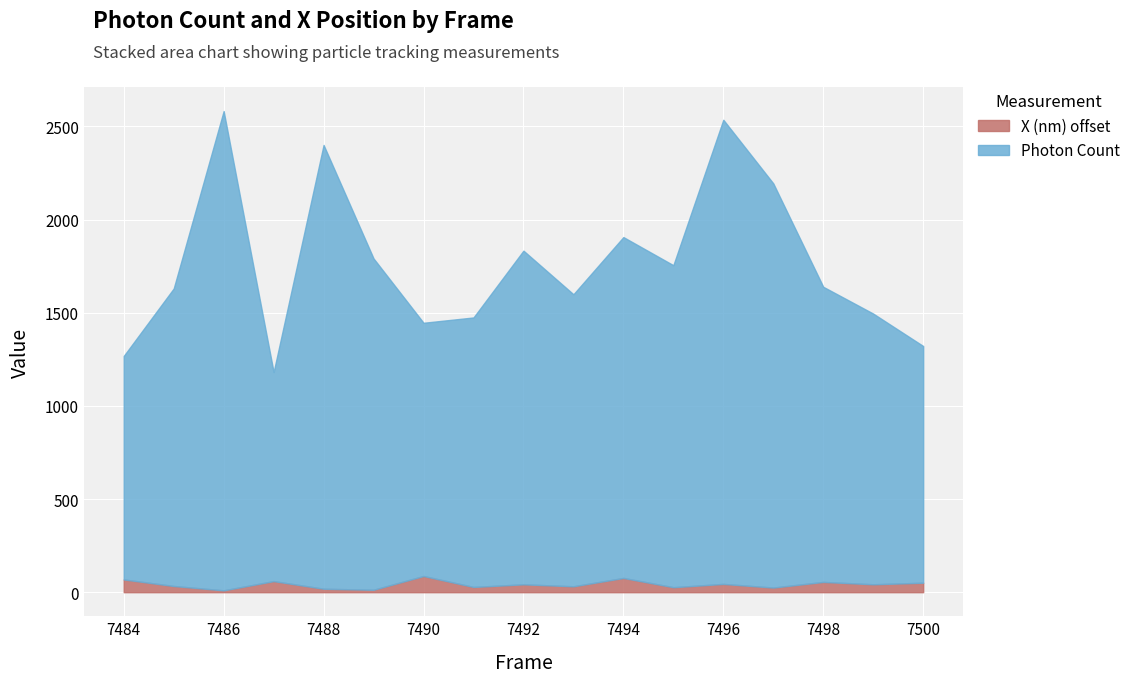

The Photon Count series shows 2330.8 at 7499. True or false?

False